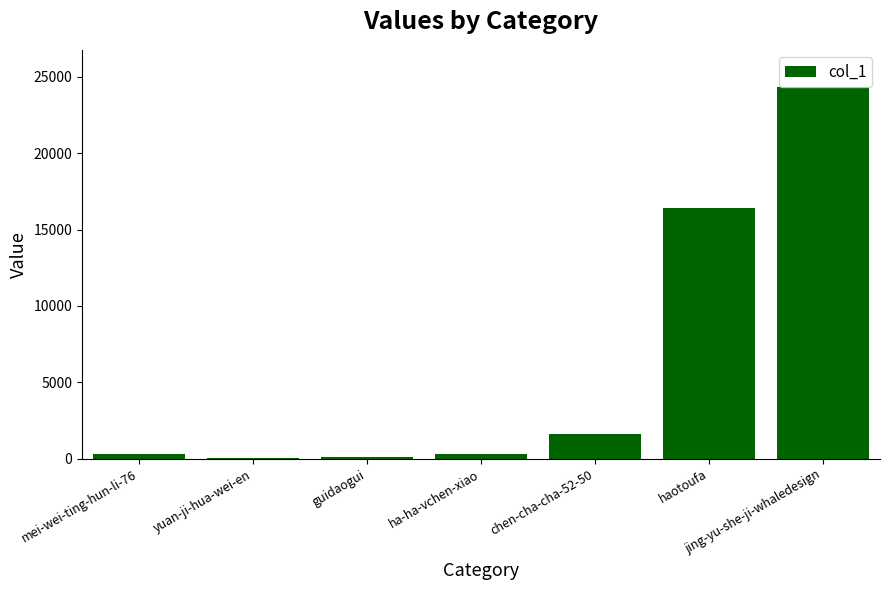

What is the sum of all values?

43055